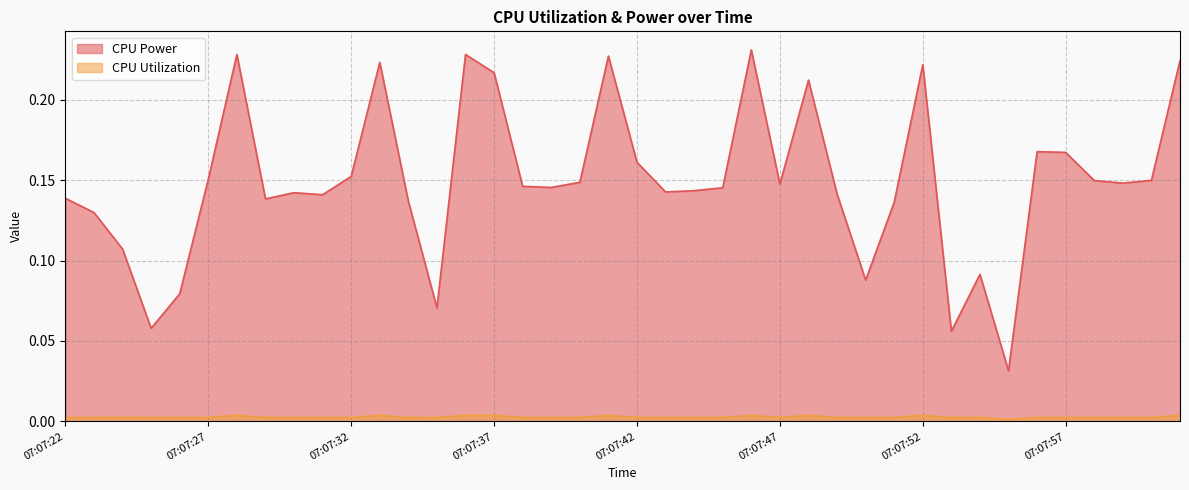

Which series has the widest spread of values?

CPU Power